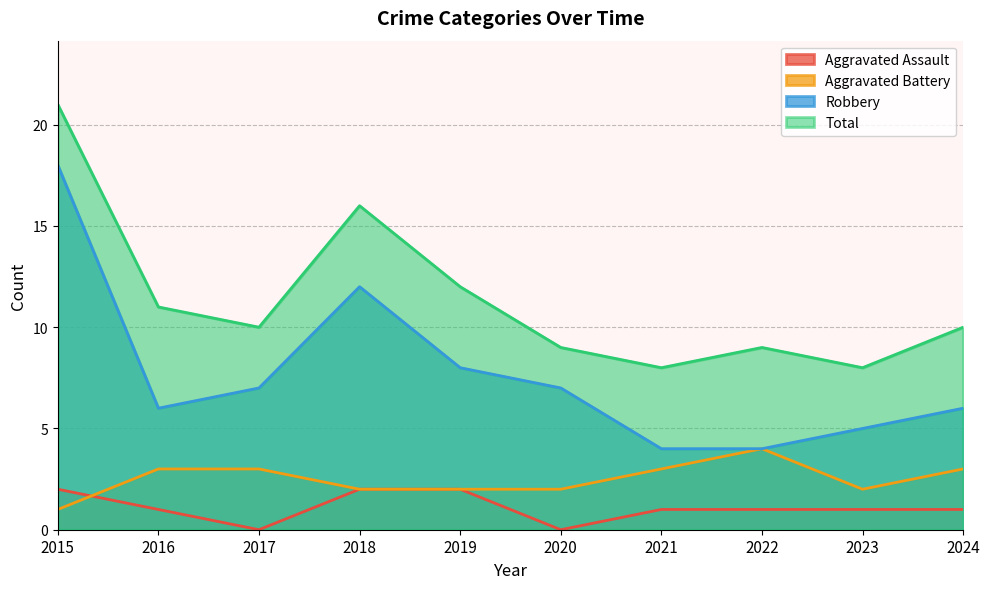

Is the value of Total at 2017 greater than the value of Aggravated Battery at 2016?

Yes